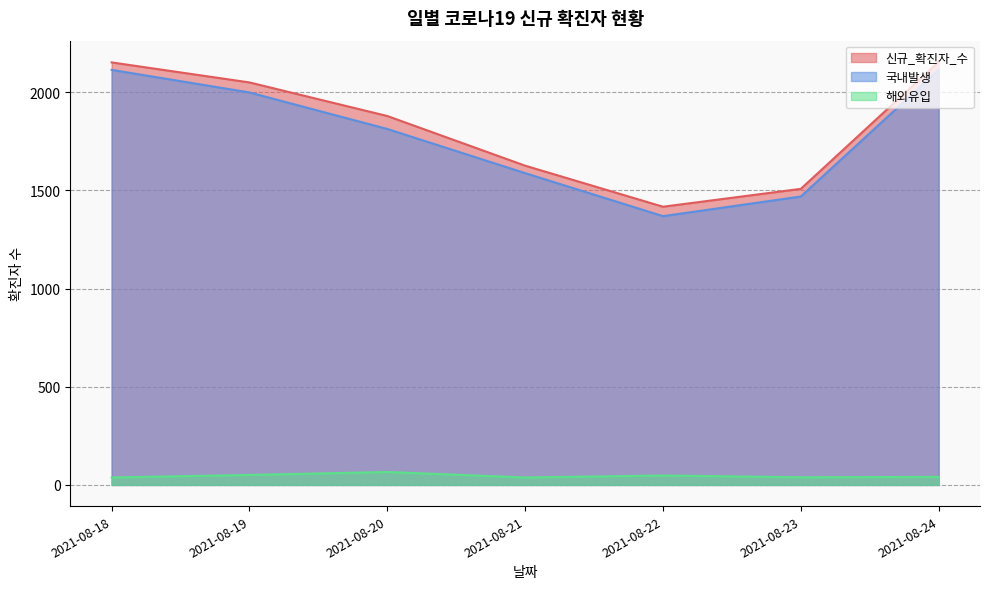

In 신규_확진자_수, how many points are lower than both neighbors (excluding endpoints)?

1